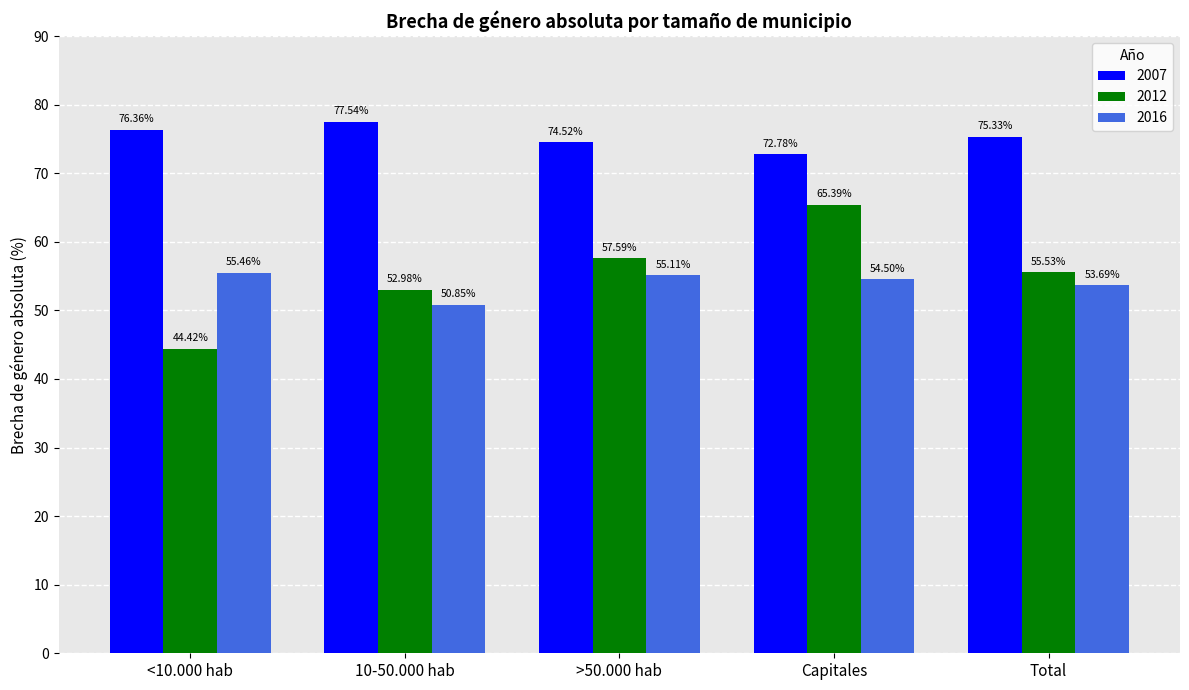

At which category is the sum across all series the highest?

Capitales